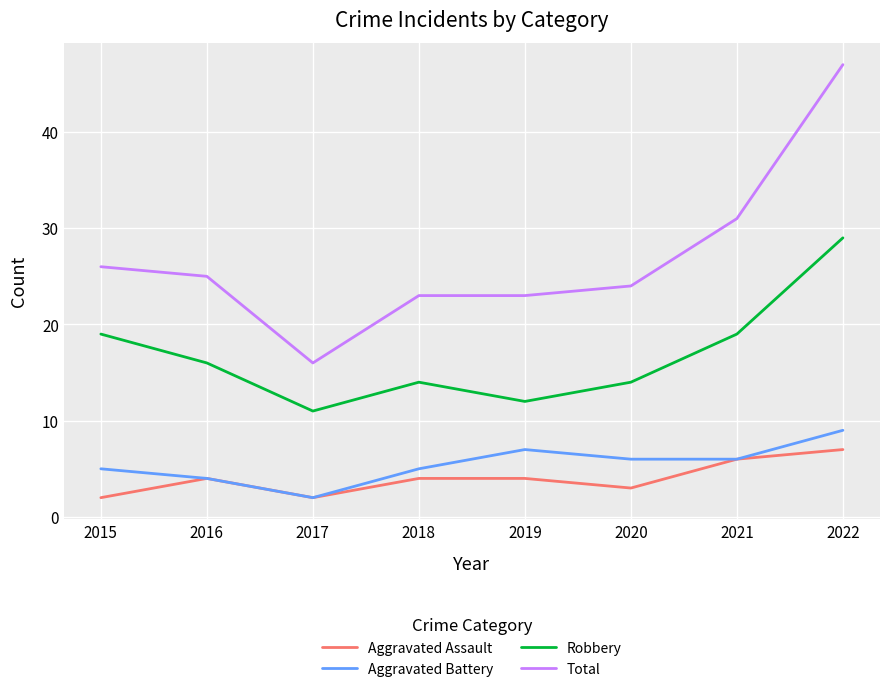

What are all the series names shown in the legend?

Aggravated Assault, Aggravated Battery, Robbery, Total